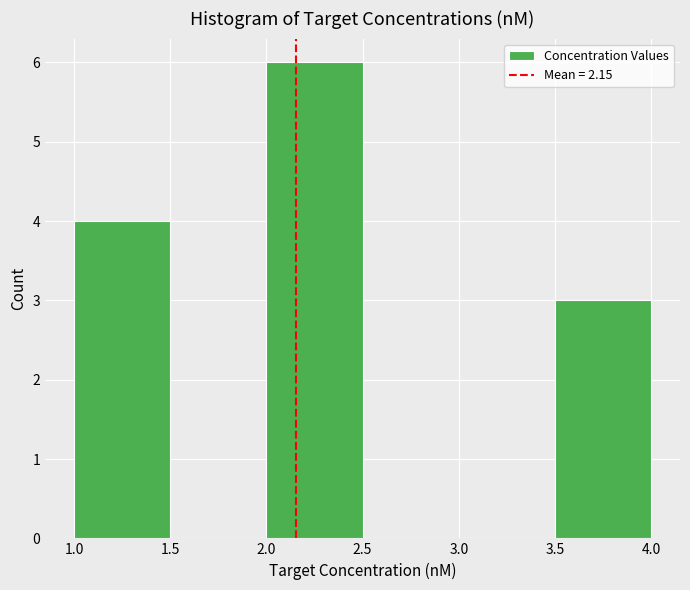

How tall is the bar that spans 3.5 to 4.0 on the x-axis? The values are not printed on the chart, so give them approximately, as read against the axis.

3